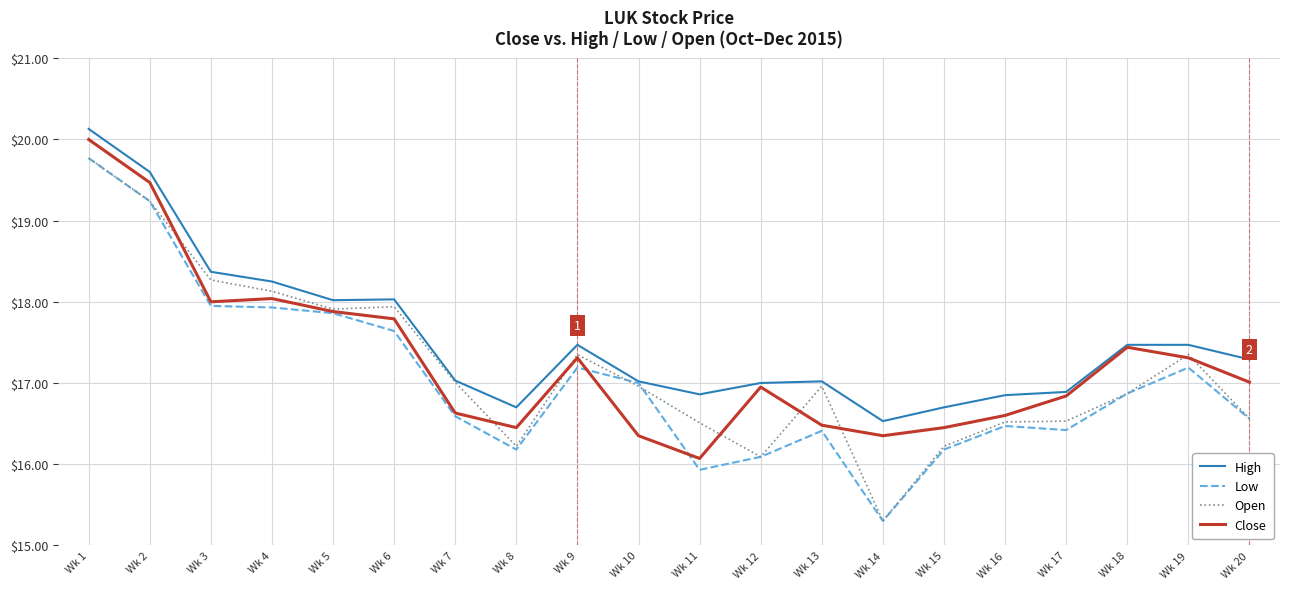

What is the difference between the maximum and minimum values in the High series?

3.6